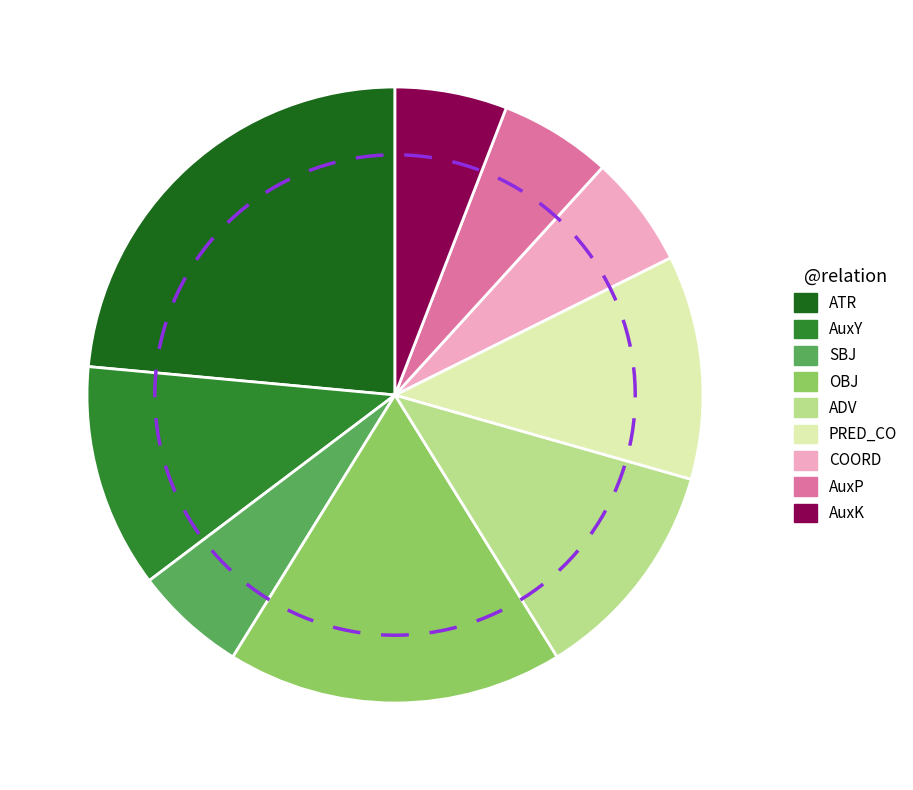

What is the largest slice in the pie chart?

ATR